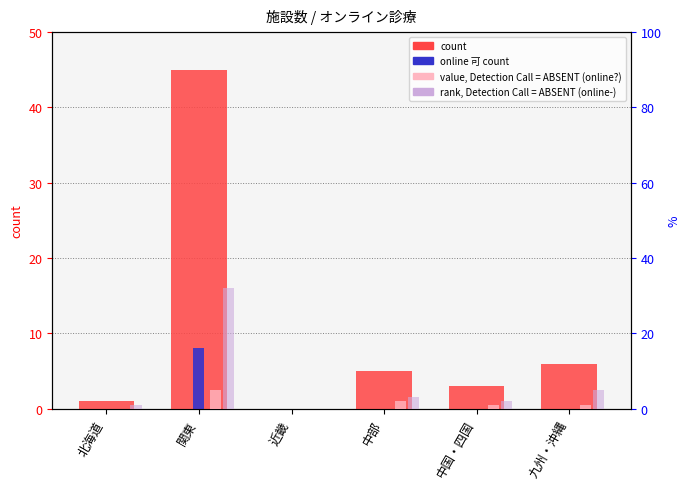

Reading left to right, extract all data points from this chart.

count: 1	45	0	5	3	6
percentile rank within the sample: 0	8	0	0	0	0
value, Detection Call = ABSENT: 0	5	0	2	1	1
rank, Detection Call = ABSENT: 1	32	0	3	2	5